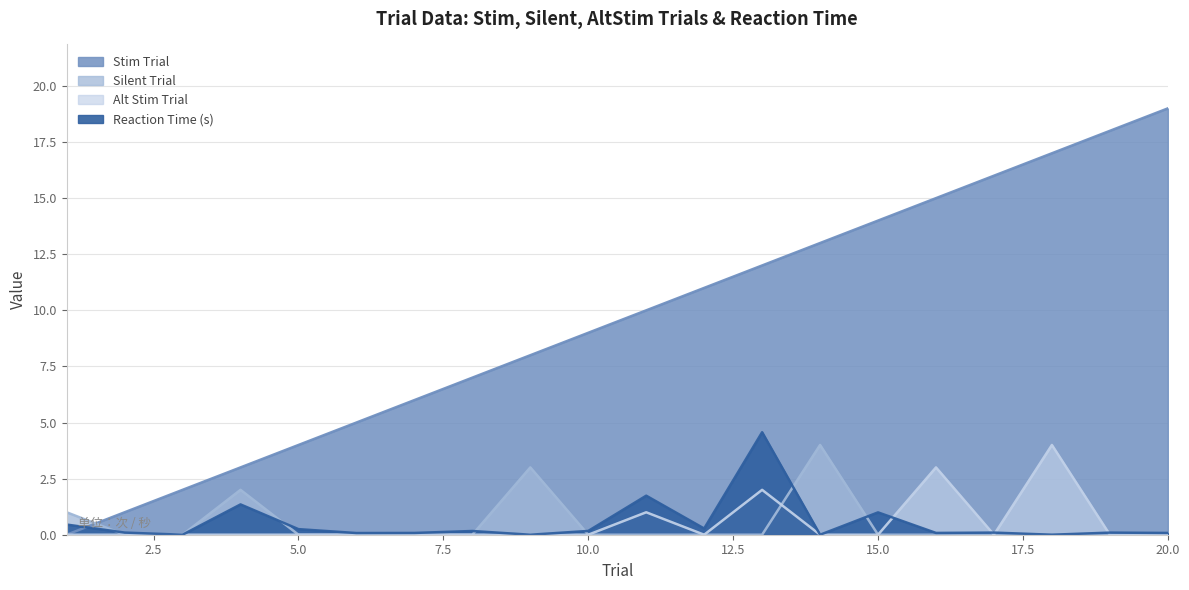

At which category does Reaction Time (s) reach its first local valley?

3